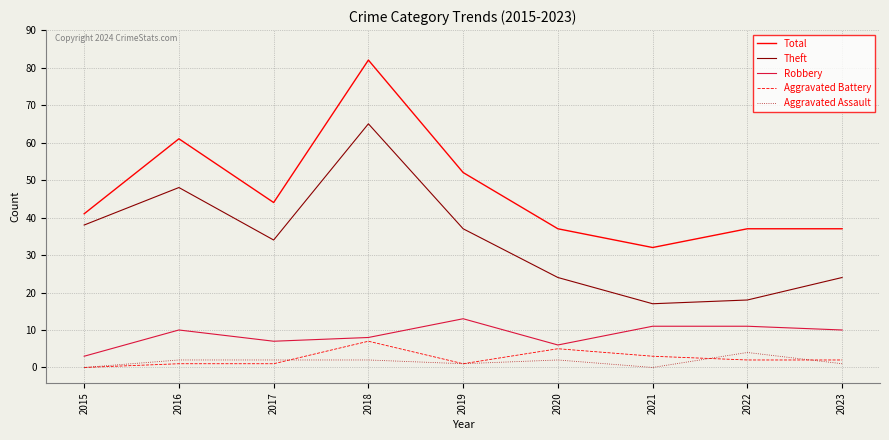

True or false: Aggravated Battery and Theft cross at least once.

False